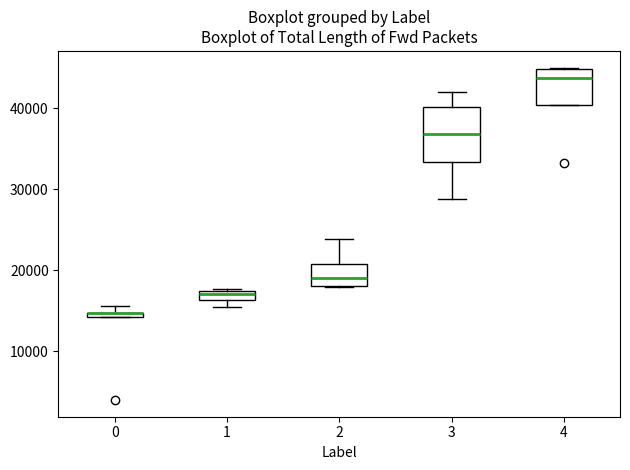

Where is the lower edge of the box at x = 1 on the y-axis? The values are not printed on the chart, so give them approximately, as read against the axis.

16000